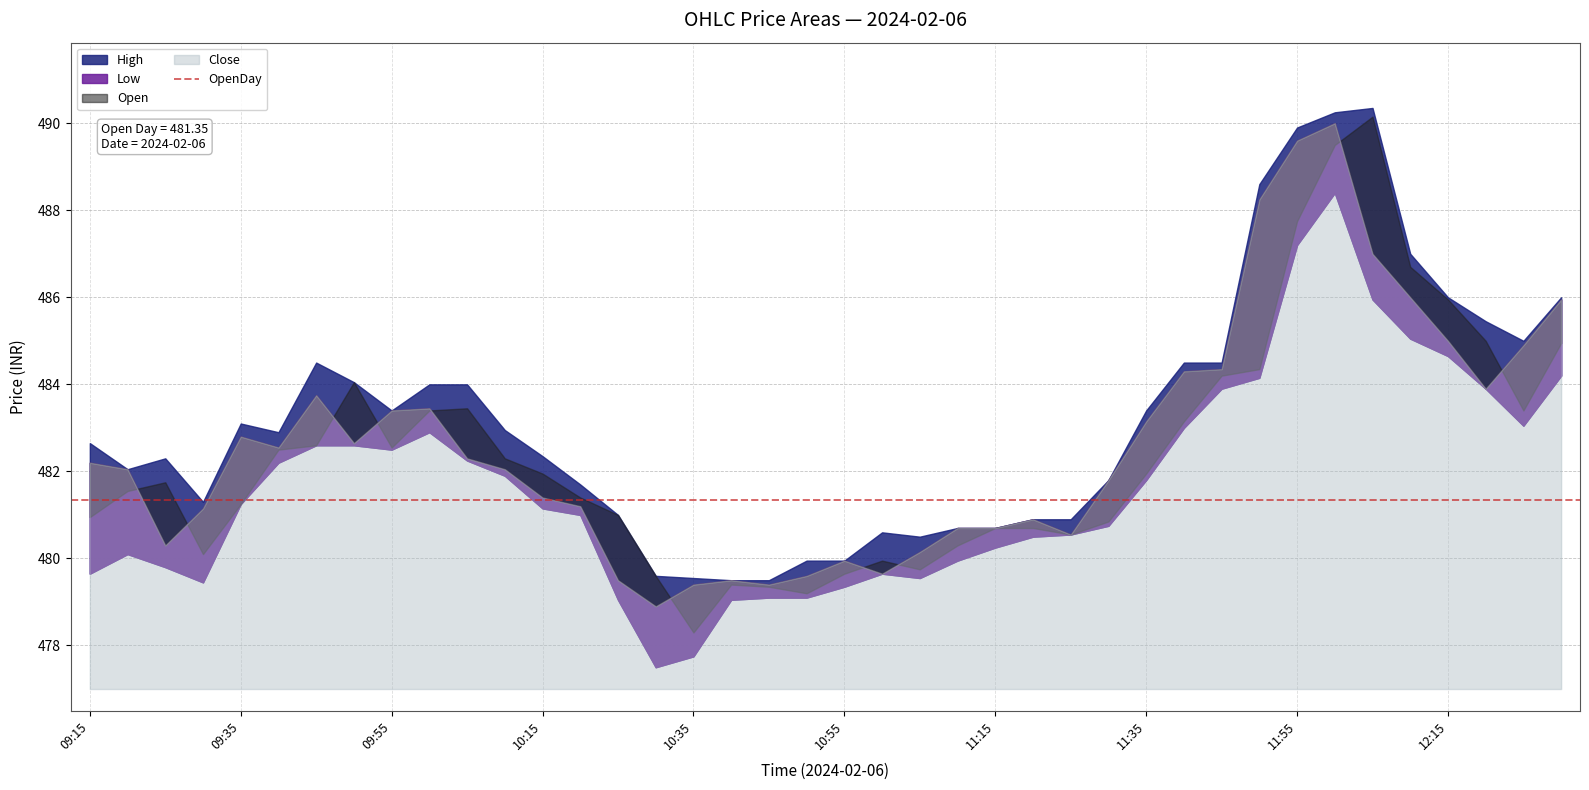

What are all the series names shown in the legend?

Open, High, Low, Close, OpenDay